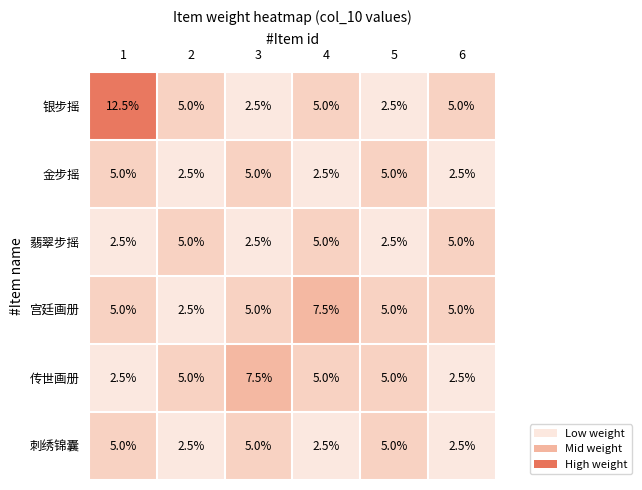

The 翡翠步摇 series shows 5.0 at 4. True or false?

True